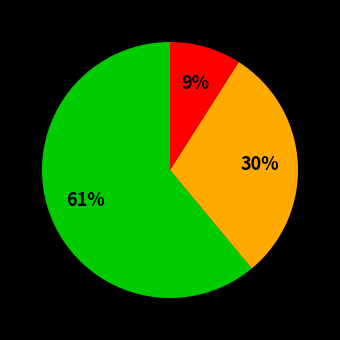

Is there any slice that represents more than half of the pie?

Yes